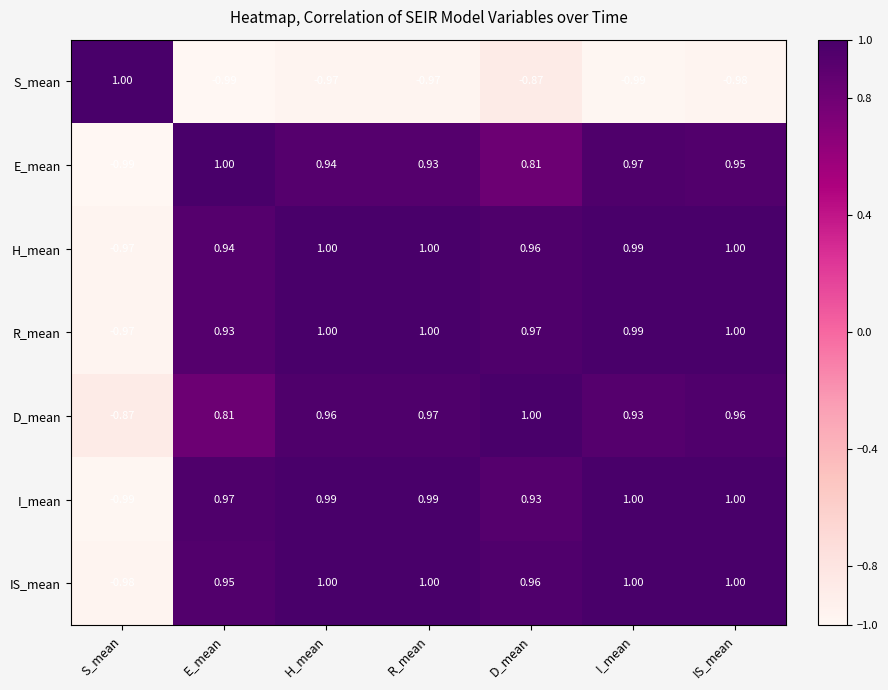

Which category has the highest value in the D_mean series?

D_mean